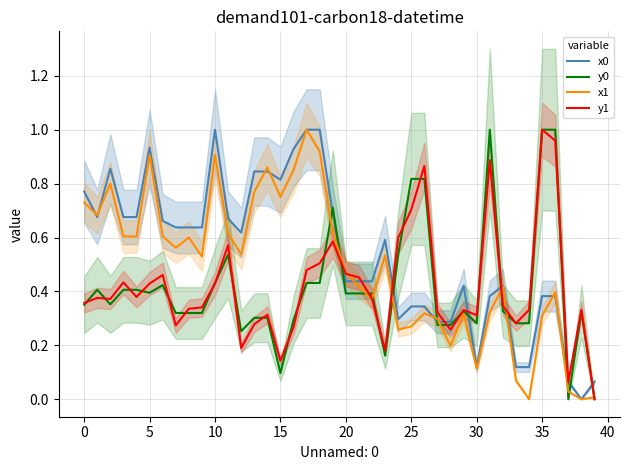

What is the label of the 24th point from the right?

16